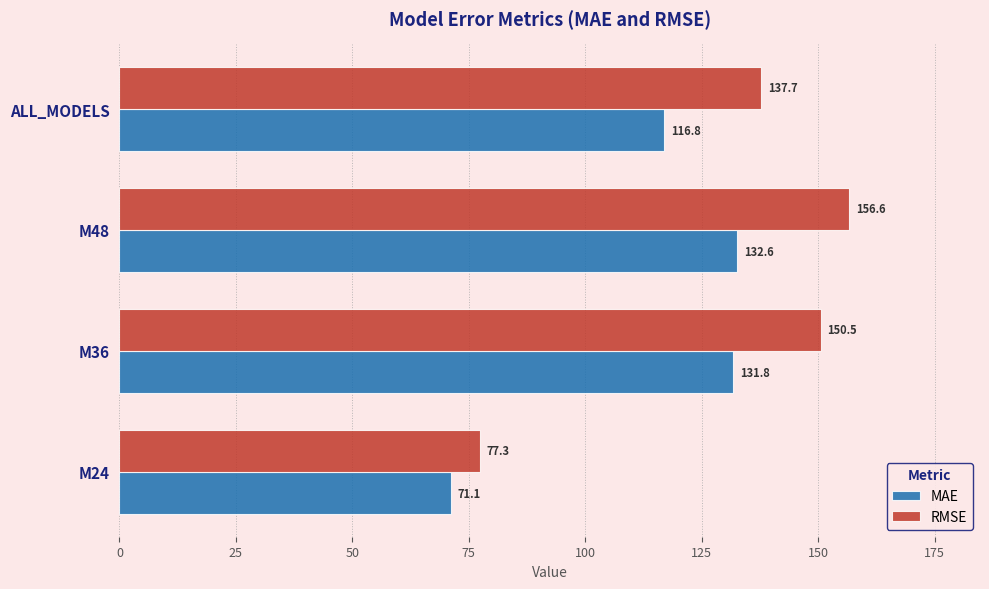

The value of RMSE at M36 is 79.6. True or false?

False